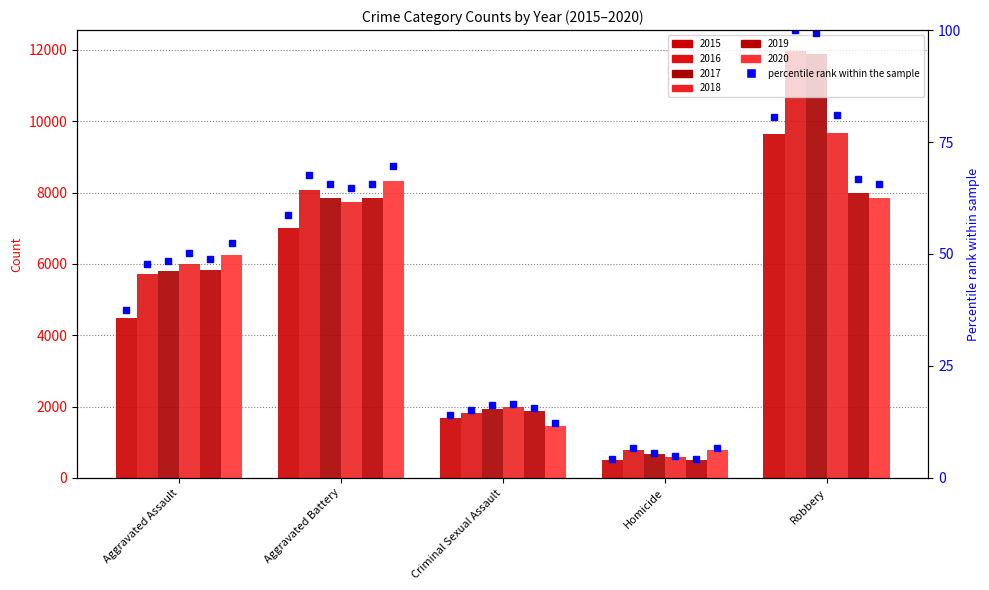

How many values are below 37?

2